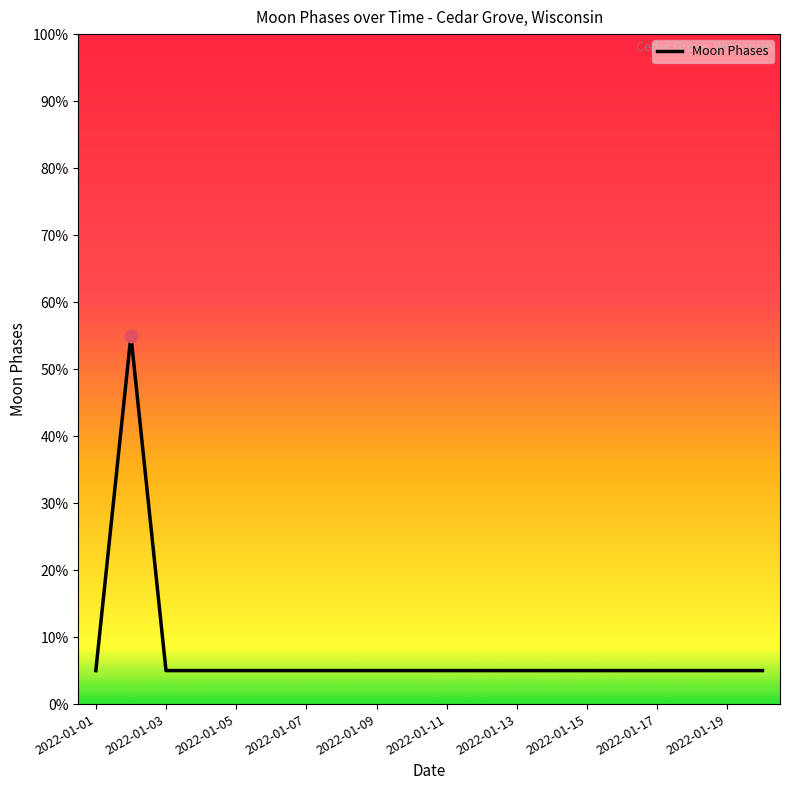

What is the difference between the maximum and minimum values?

50